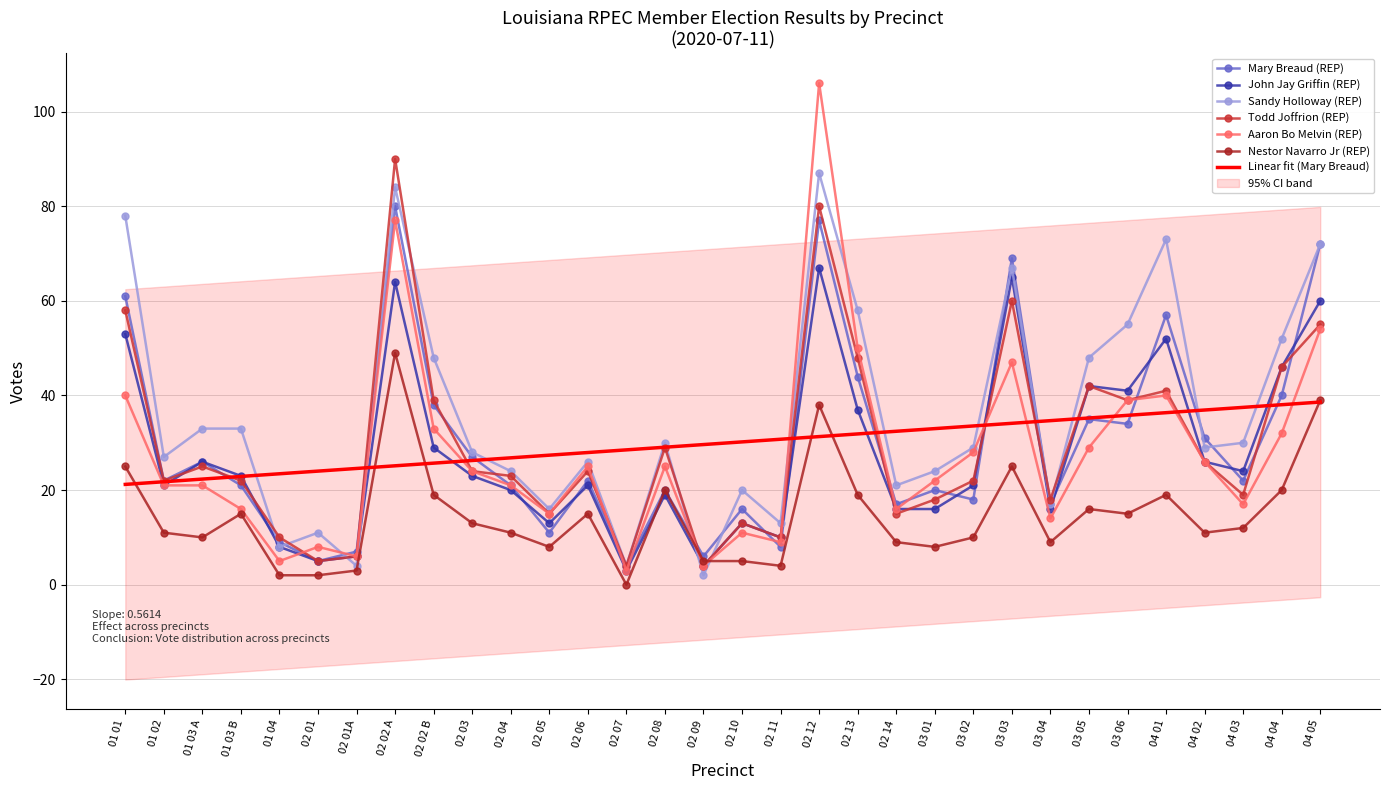

What is the difference between the Todd Joffrion (REP) values at 01 01 and 03 05?

16.0